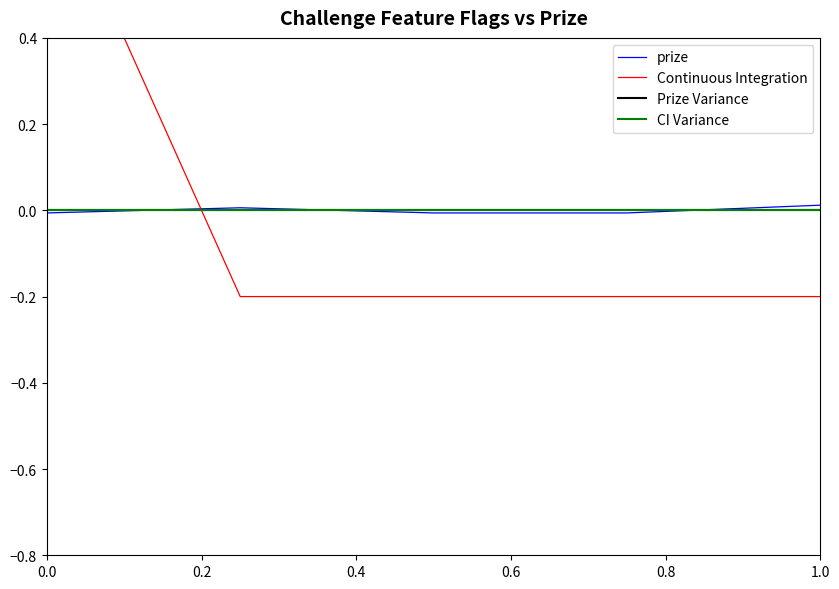

Is it true that Continuous Integration equals -0.2 at 0.6?

True